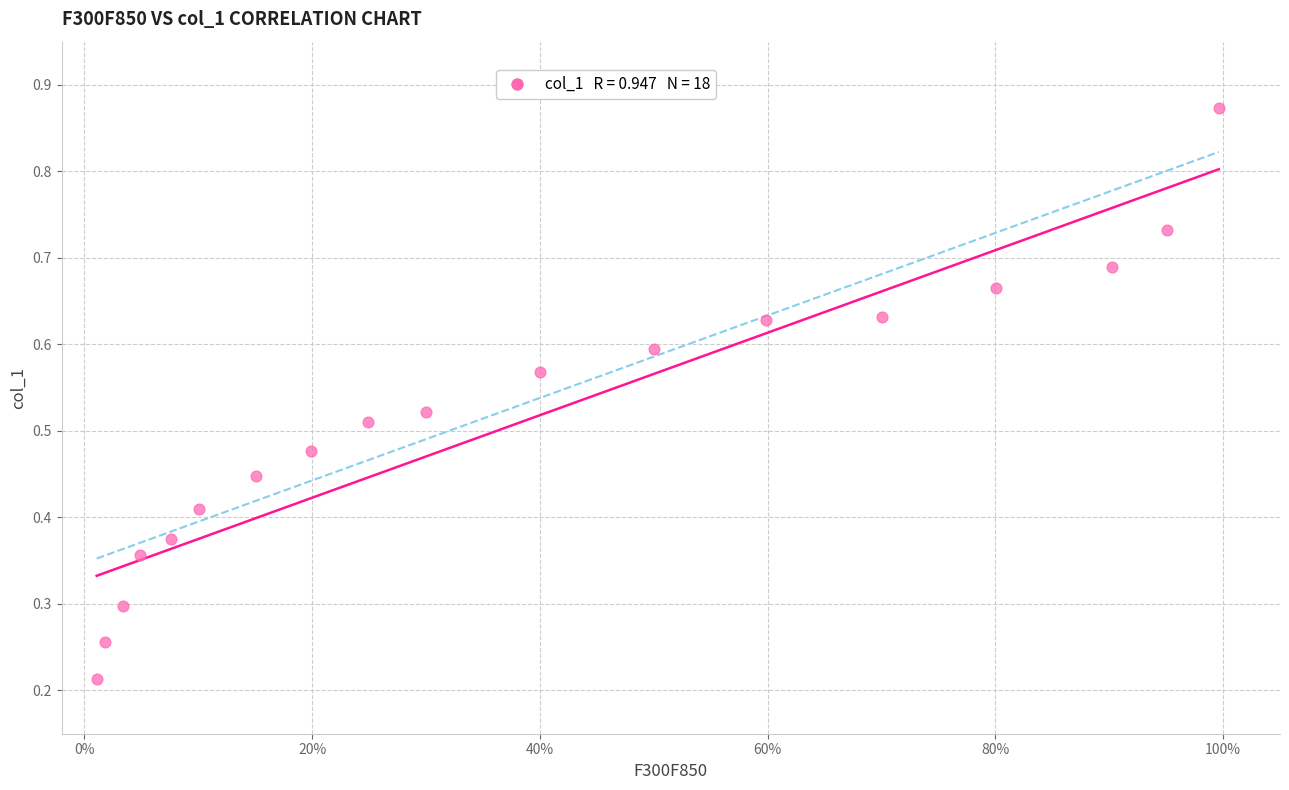

What is the range of X values (max minus min)?

1.0